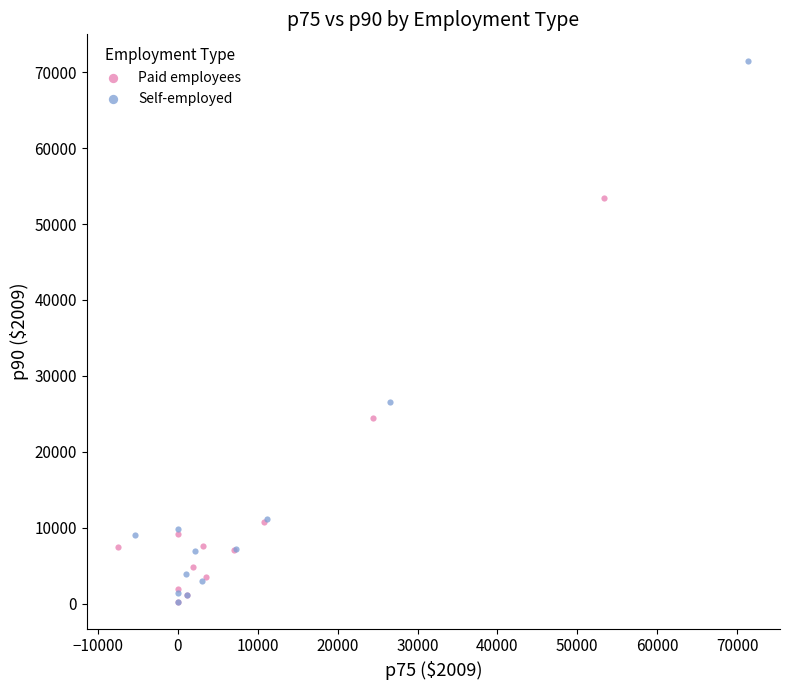

Which series contains the highest Y value?

Self-employed